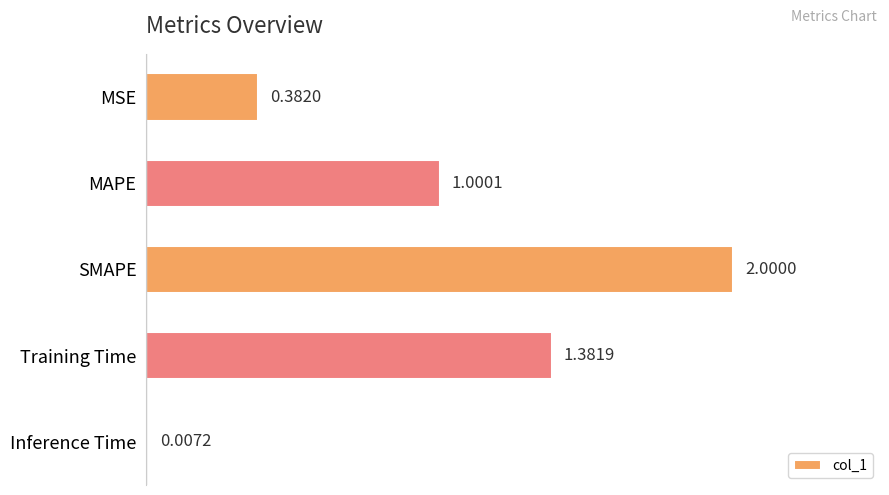

How many data points are above 1?

3